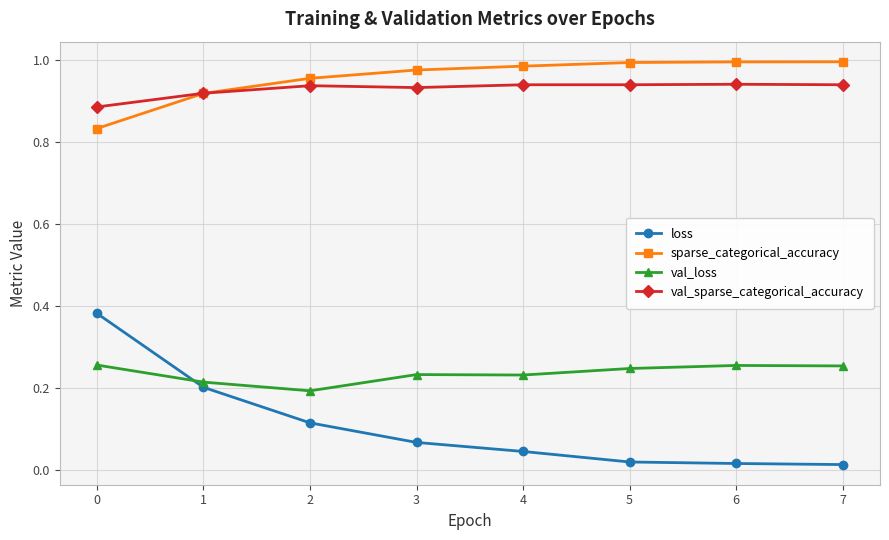

List the series in order of their peak value, lowest first.

val_loss, loss, val_sparse_categorical_accuracy, sparse_categorical_accuracy